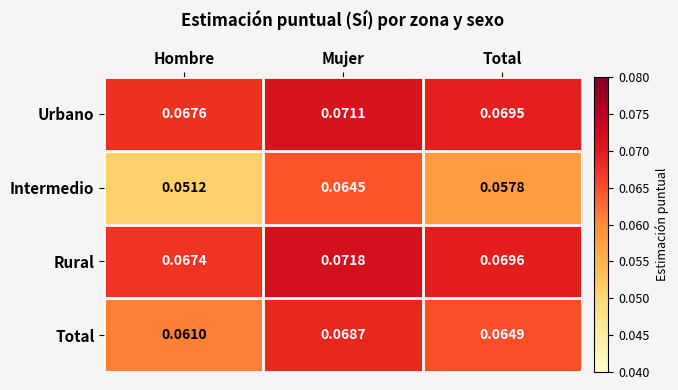

Between Hombre and Total, which series saw the biggest shift?

Intermedio